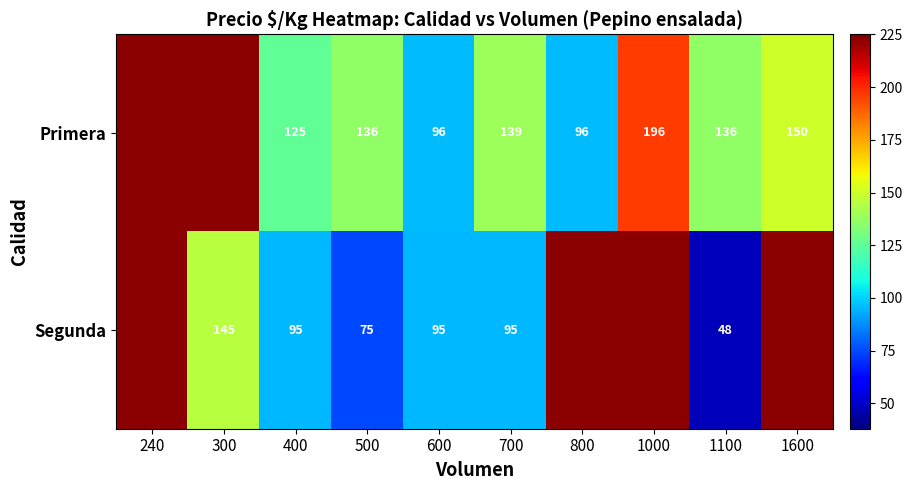

Between 700 and 1100, which series saw the biggest shift?

Segunda